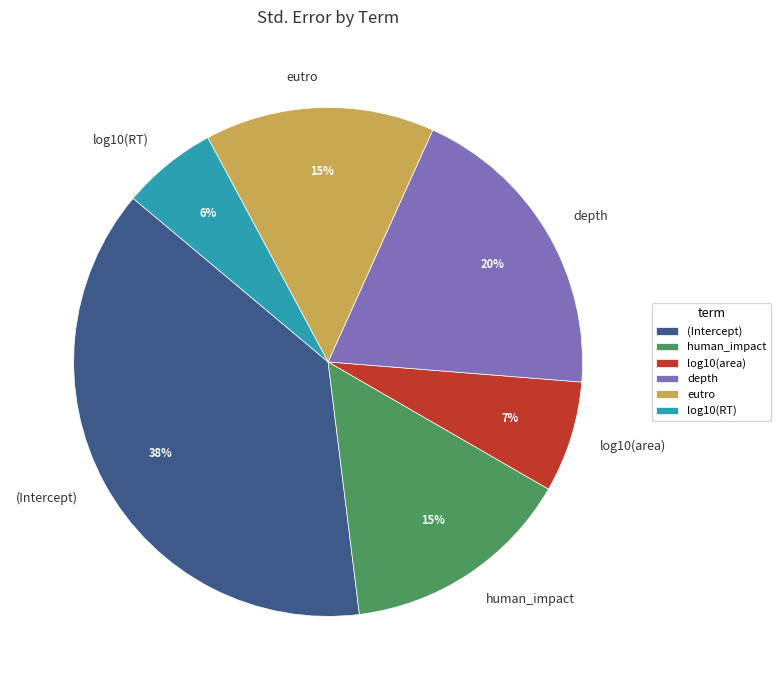

What percentage is the (Intercept) slice, to the nearest percent?

38%